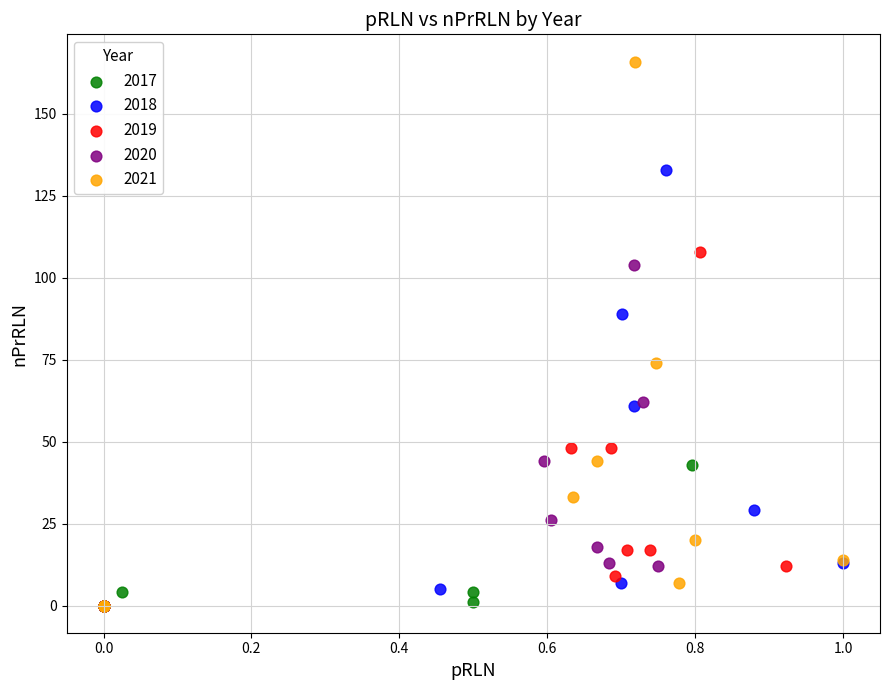

What are all the series names shown in the legend?

2017, 2018, 2019, 2020, 2021